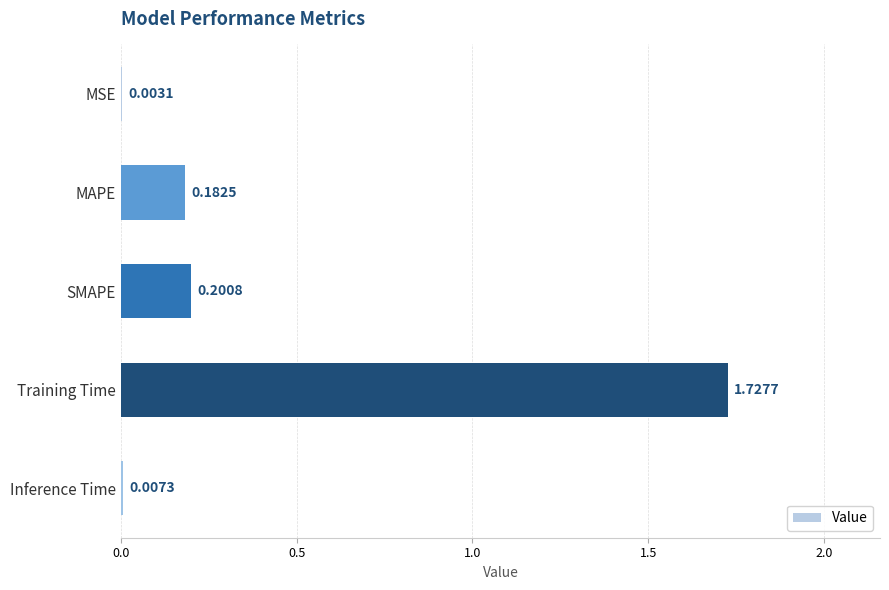

Between MSE and SMAPE, which is larger?

SMAPE